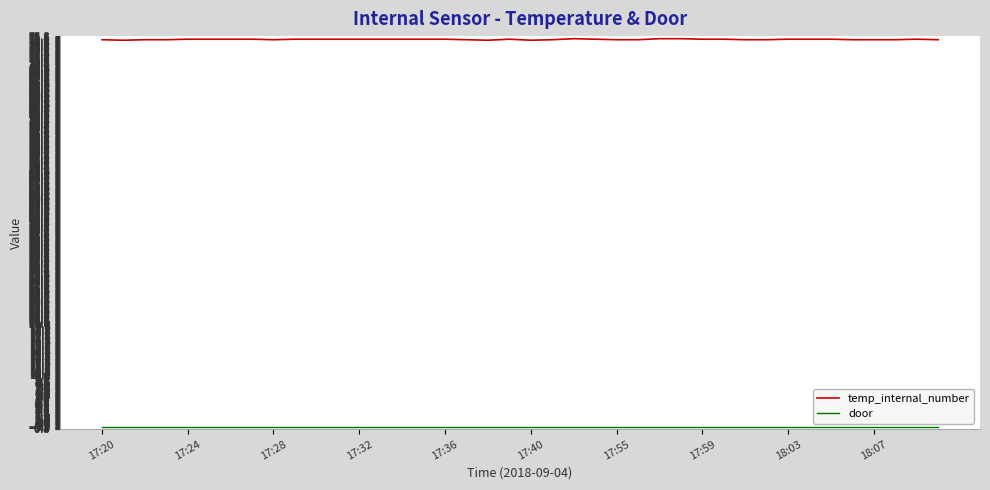

Which series has the widest spread of values?

temp_internal_number